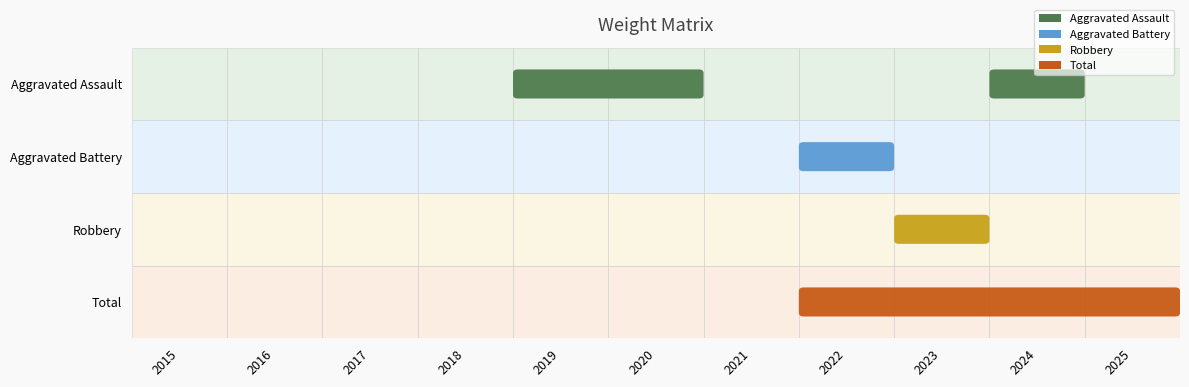

Which series has the largest total across all categories?

Total